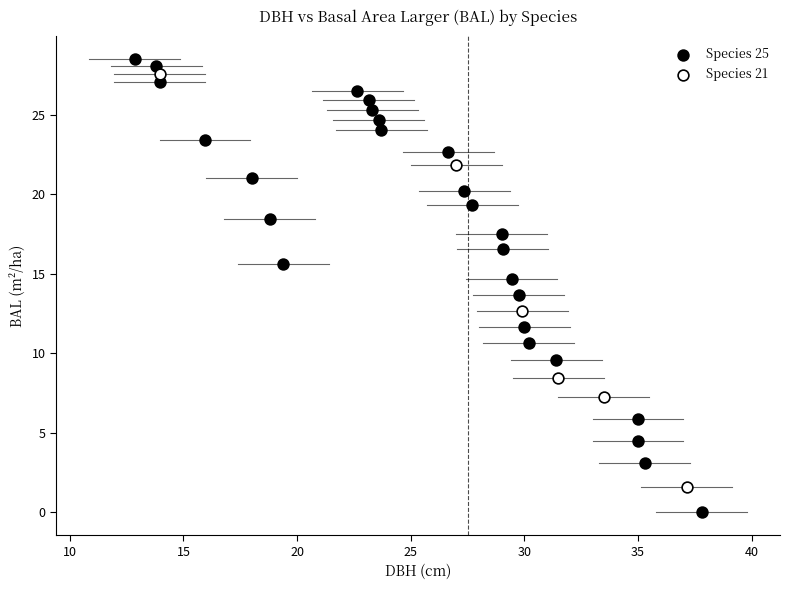

Which series has the widest spread of Y values?

Species 25